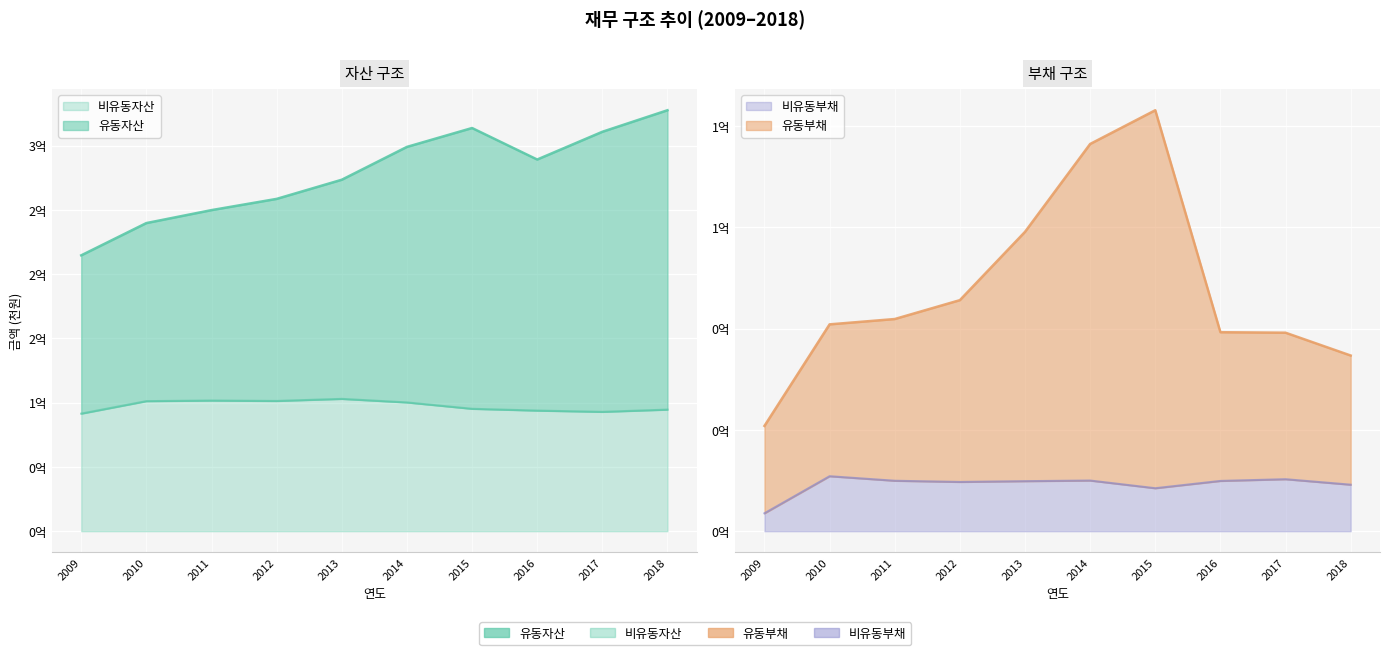

True or false: 비유동자산 and 유동자산 cross at least once.

False